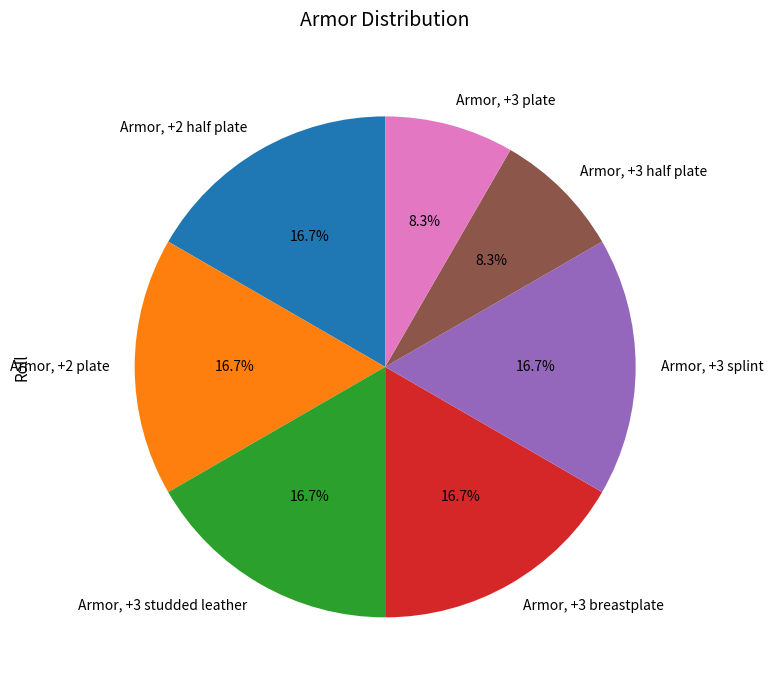

True or false: Armor, +3 plate accounts for 17% of the total.

False